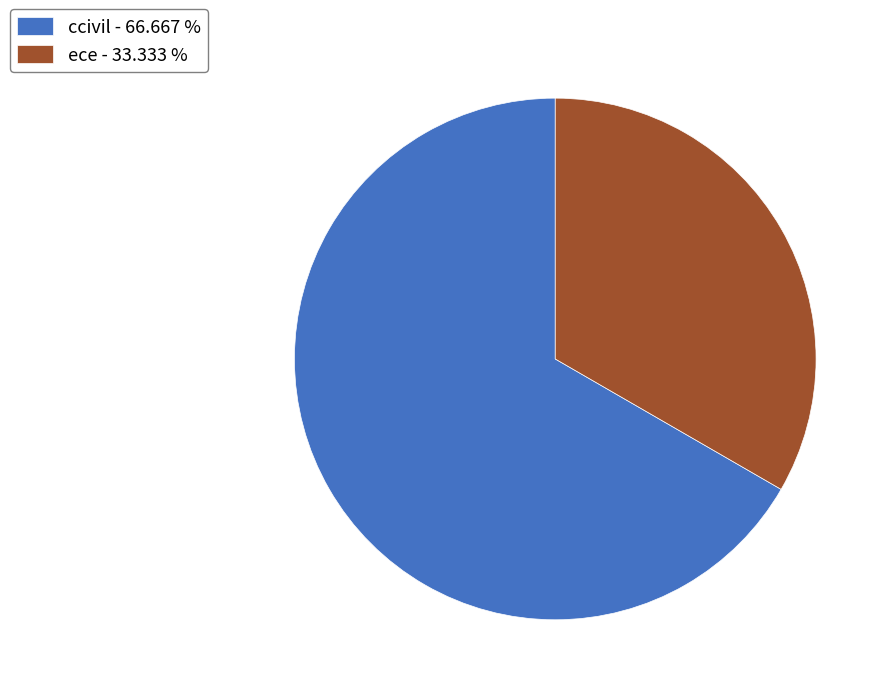

What is the largest slice in the pie chart?

ccivil